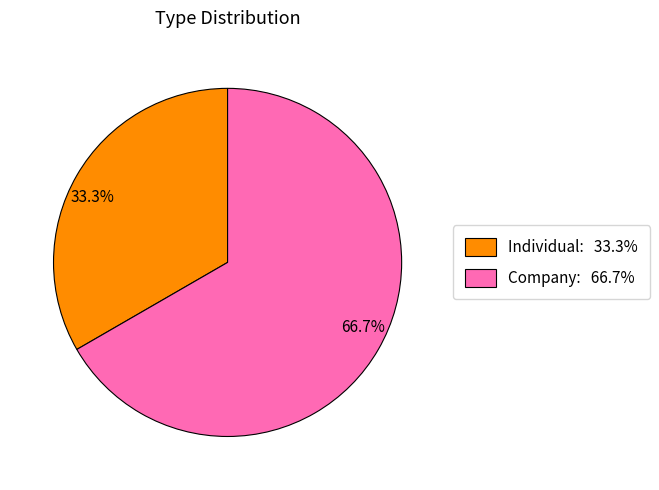

Is the sum of 66.7% and 33.3% greater than half?

Yes